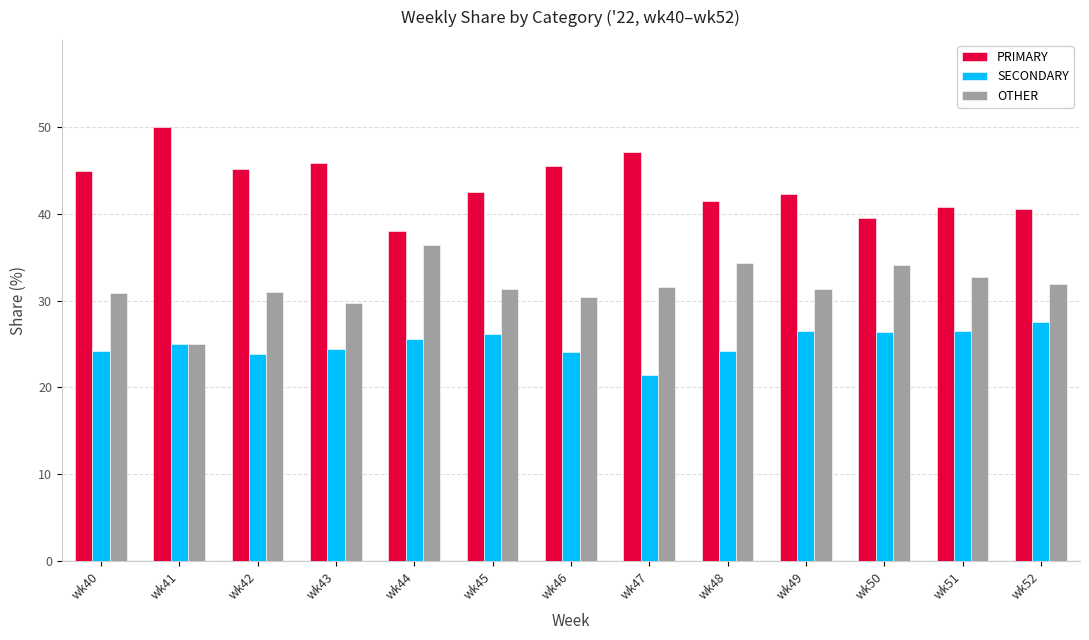

How many distinct data groups are displayed?

3